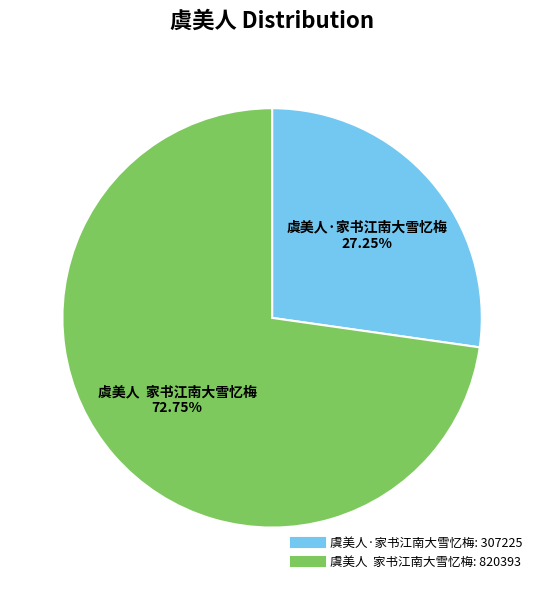

What percentage is NOT represented by 虞美人·家书江南大雪忆梅?

72.8%